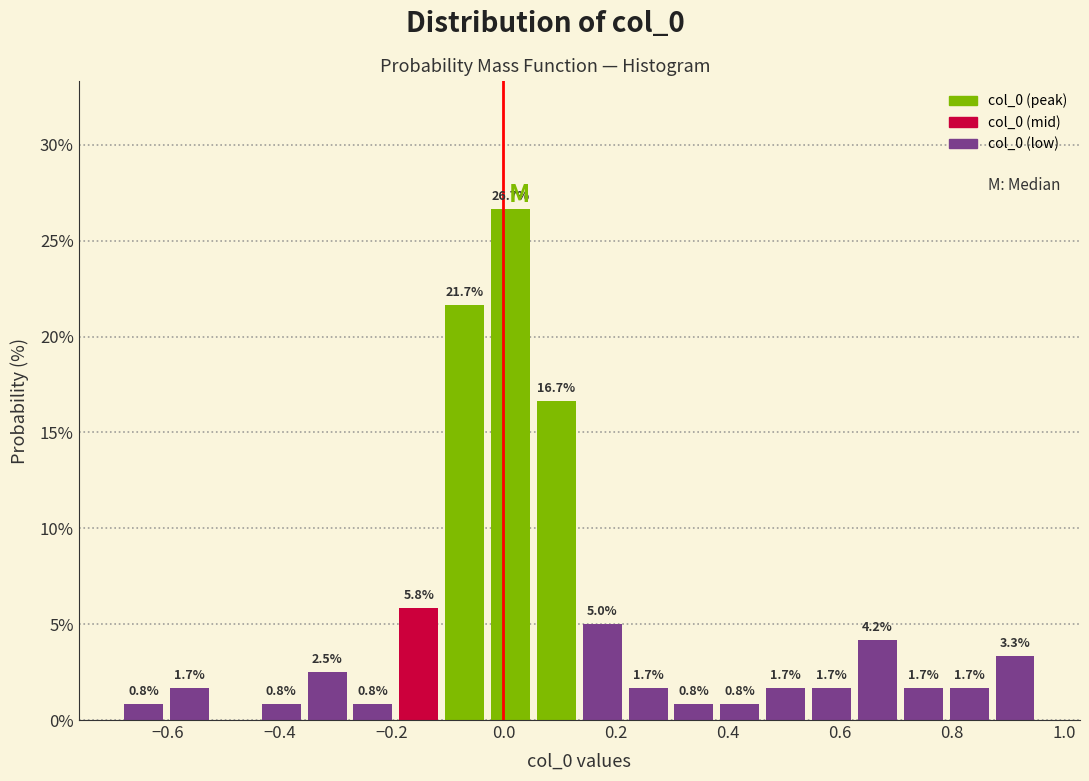

Over which range of the x-axis is the bar tallest?

-0.02 to 0.06